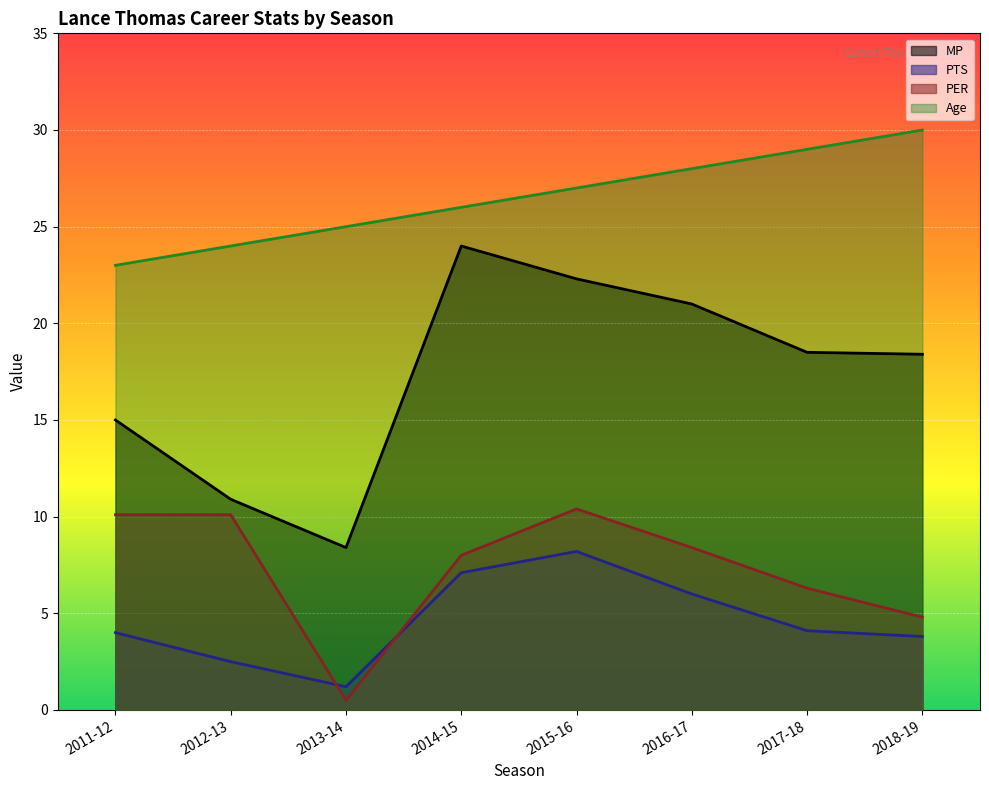

Reading left to right, transcribe all the data shown in this chart.

PTS: 2011-12=4.0	2012-13=2.5	2013-14=1.2	2014-15=7.1	2015-16=8.2	2016-17=6.0	2017-18=4.1	2018-19=3.8
PER: 2011-12=10.1	2012-13=10.1	2013-14=0.5	2014-15=8.0	2015-16=10.4	2016-17=8.4	2017-18=6.3	2018-19=4.8
MP: 2011-12=15.0	2012-13=10.9	2013-14=8.4	2014-15=24.0	2015-16=22.3	2016-17=21.0	2017-18=18.5	2018-19=18.4
Age: 2011-12=23.0	2012-13=24.0	2013-14=25.0	2014-15=26.0	2015-16=27.0	2016-17=28.0	2017-18=29.0	2018-19=30.0